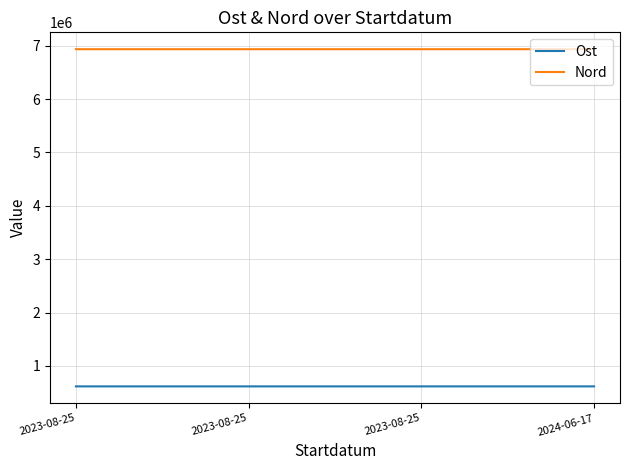

Count the number of categories in the chart.

4